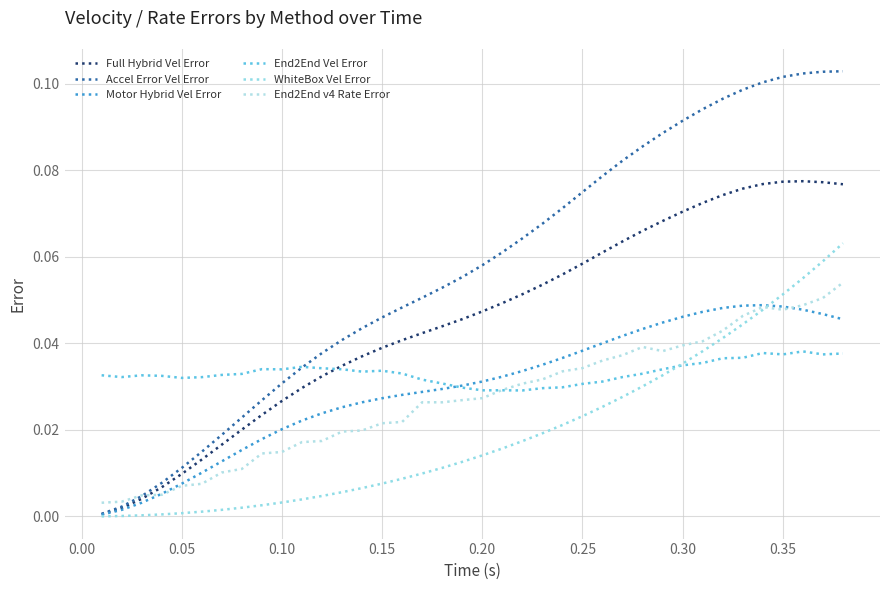

How many lines are shown in the chart?

6